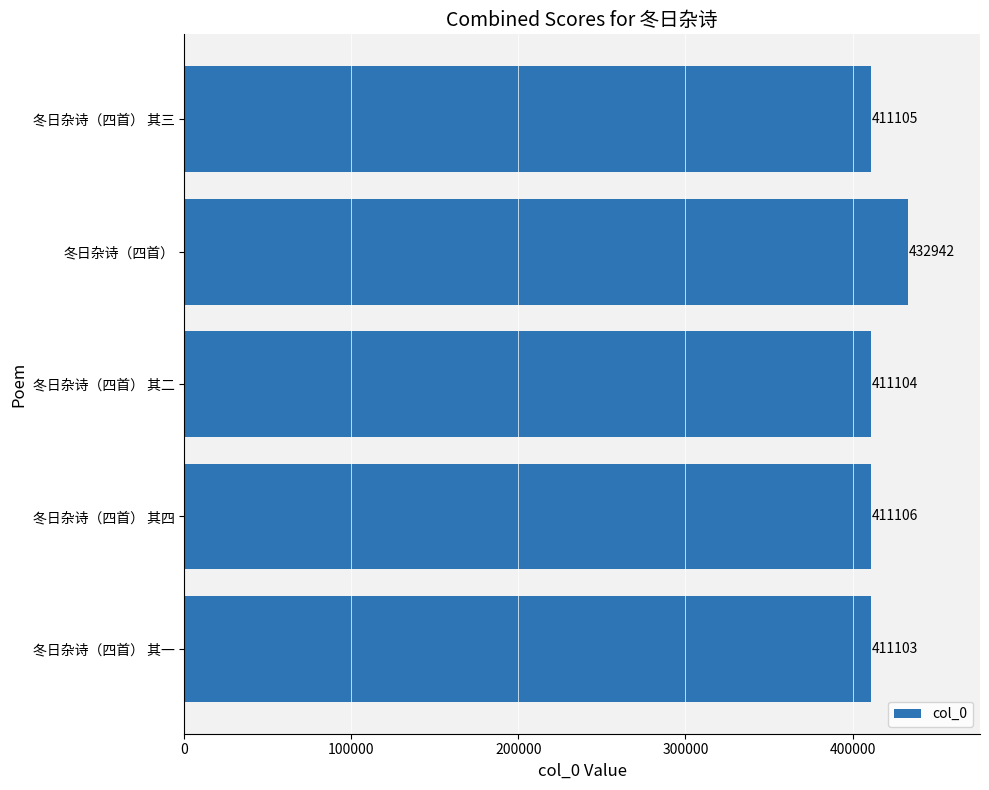

Reading top to bottom, extract all data points from this chart.

冬日杂诗（四首） 其三=411105	冬日杂诗（四首）=432942	冬日杂诗（四首） 其二=411104	冬日杂诗（四首） 其四=411106	冬日杂诗（四首） 其一=411103